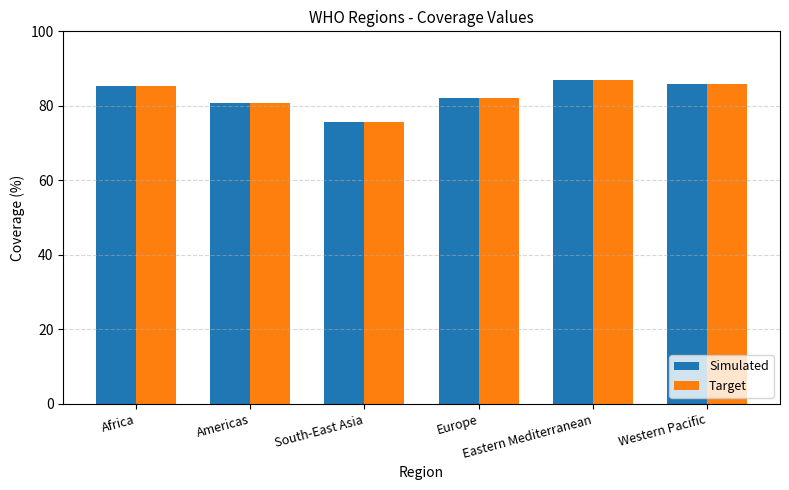

How many categories are shown in the chart?

6